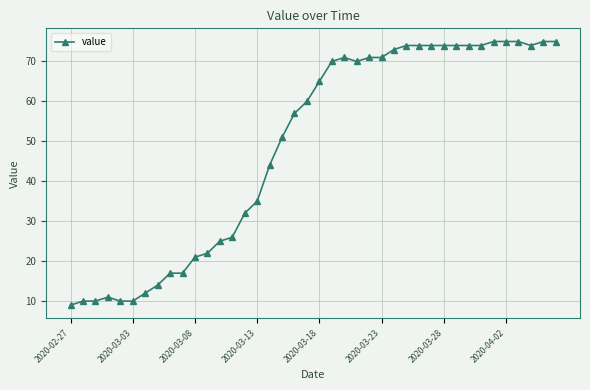

What is the average value?

49